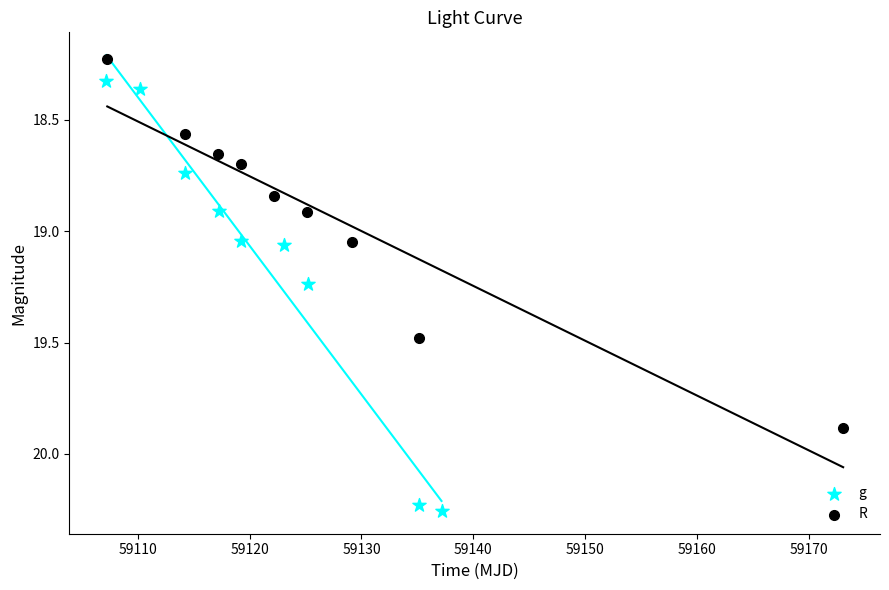

What are all the series names shown in the legend?

g, R